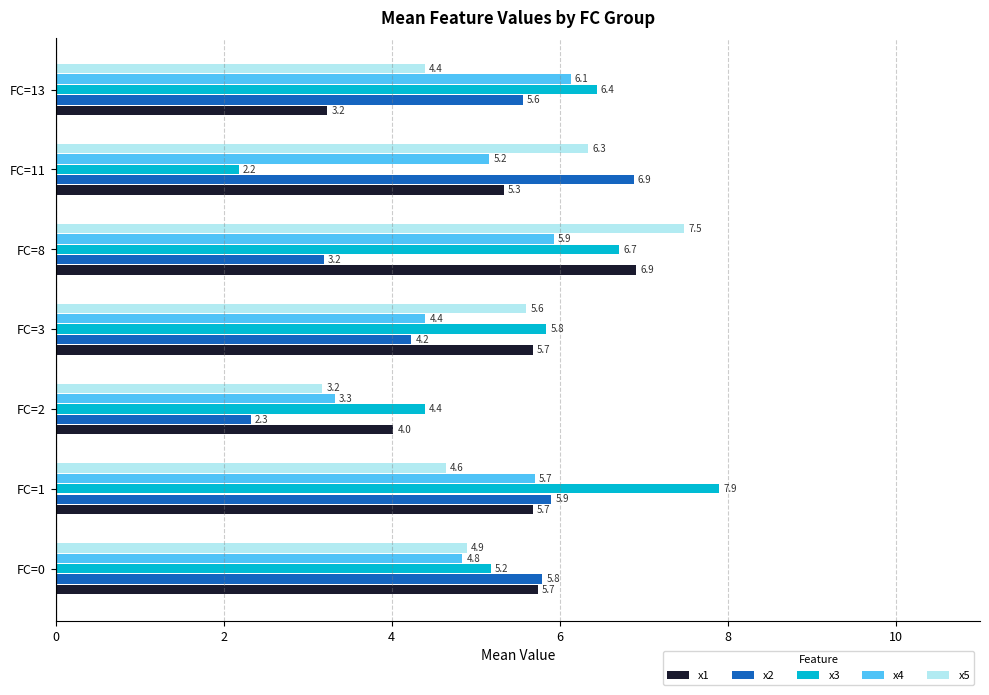

Count the number of categories in the chart.

7